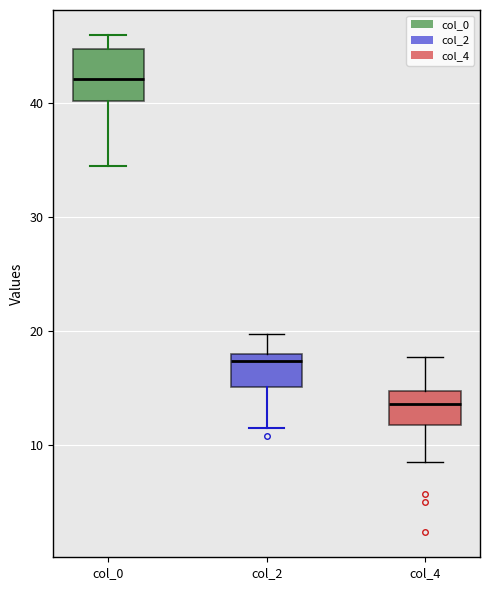

Reading left to right, read every box against the y-axis: the position of its median line, the range the box covers, and the ends of its whiskers. The values are not printed on the chart, so give them approximately, as read against the axis.

col_0: median 42, box 40 to 45, whiskers 35 to 46
col_2: median 17, box 15 to 18, whiskers 12 to 20
col_4: median 14, box 12 to 15, whiskers 9 to 18